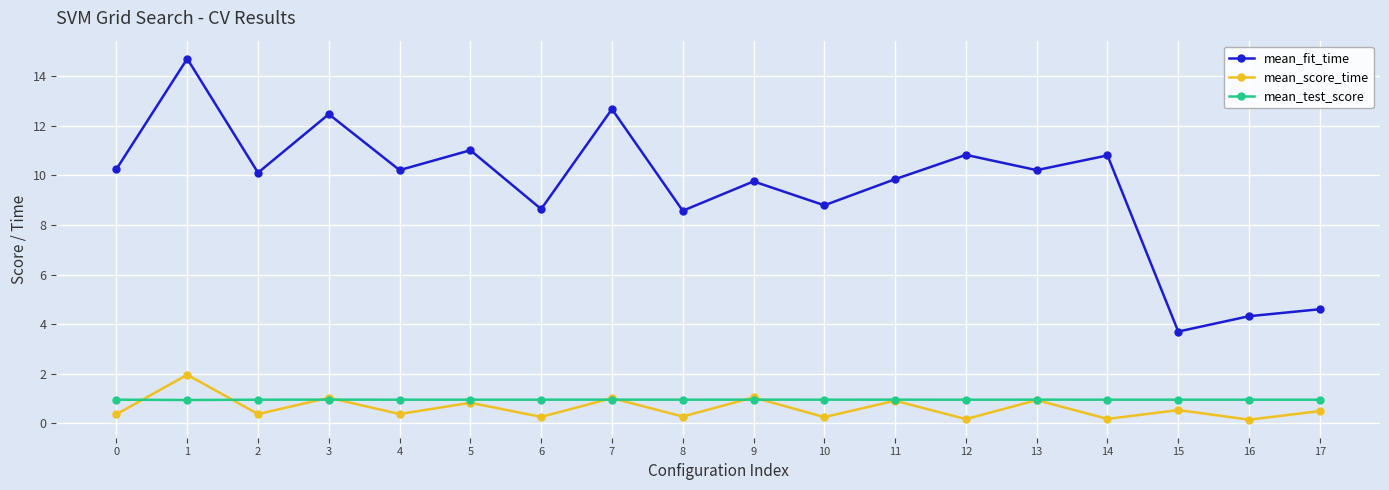

Which series changed the most between 8 and 11?

mean_fit_time